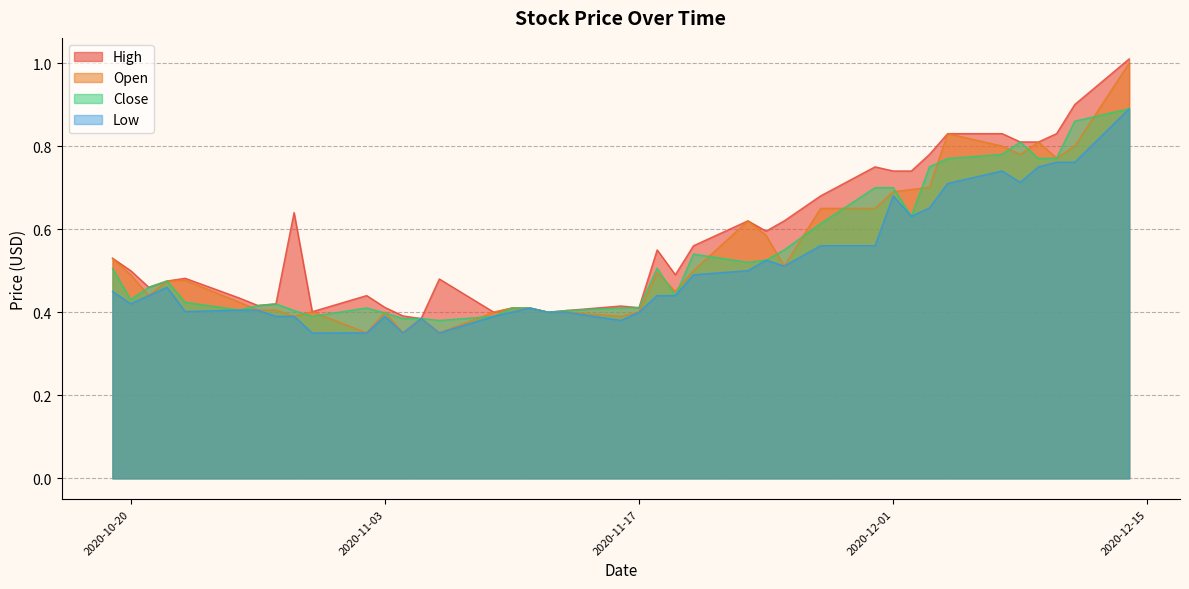

What is the greatest value displayed?

1.0